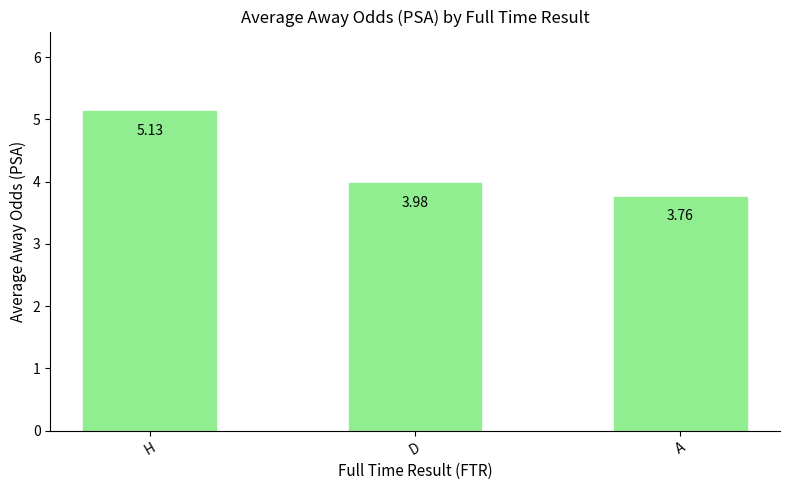

What is the sum of the values at H and D?

9.1